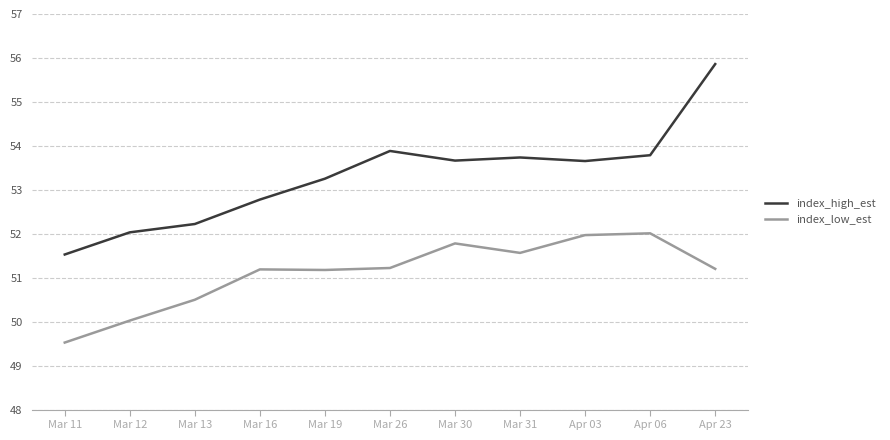

What position from the left is Mar 11?

1